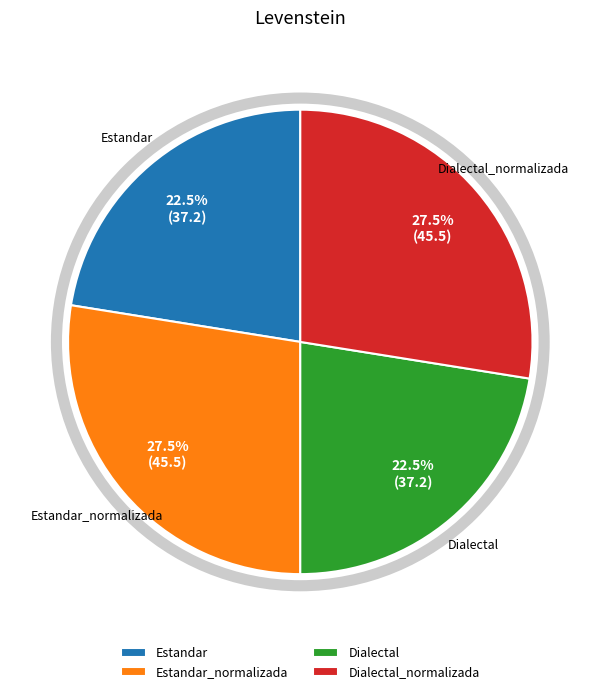

Between Dialectal_normalizada and Dialectal, which is larger?

Dialectal_normalizada